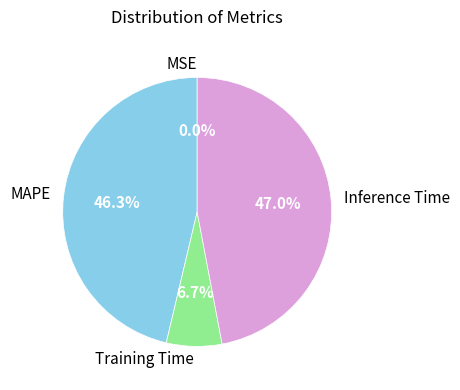

What percentage is NOT represented by Inference Time?

53.0%